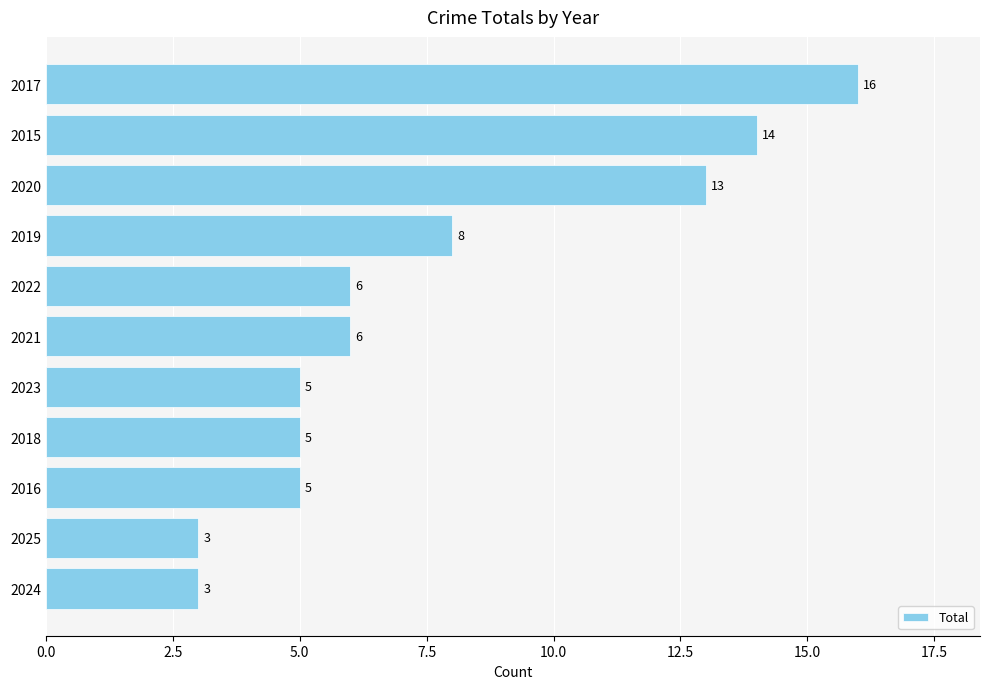

What is the minimum value shown in the chart?

3